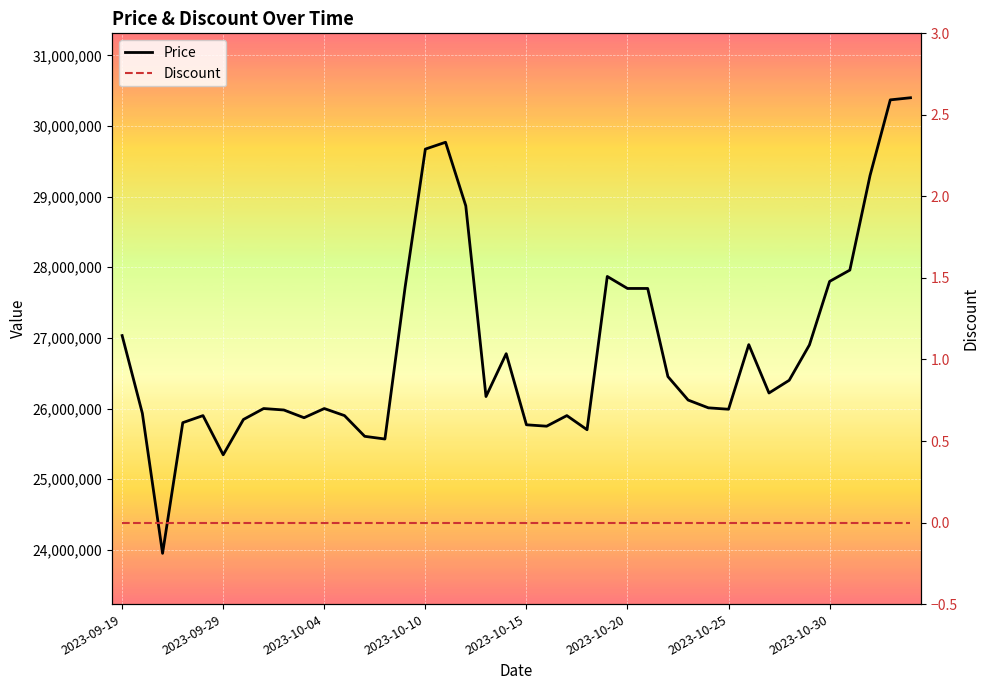

True or false: Discount has a value of 0 at 19.

True